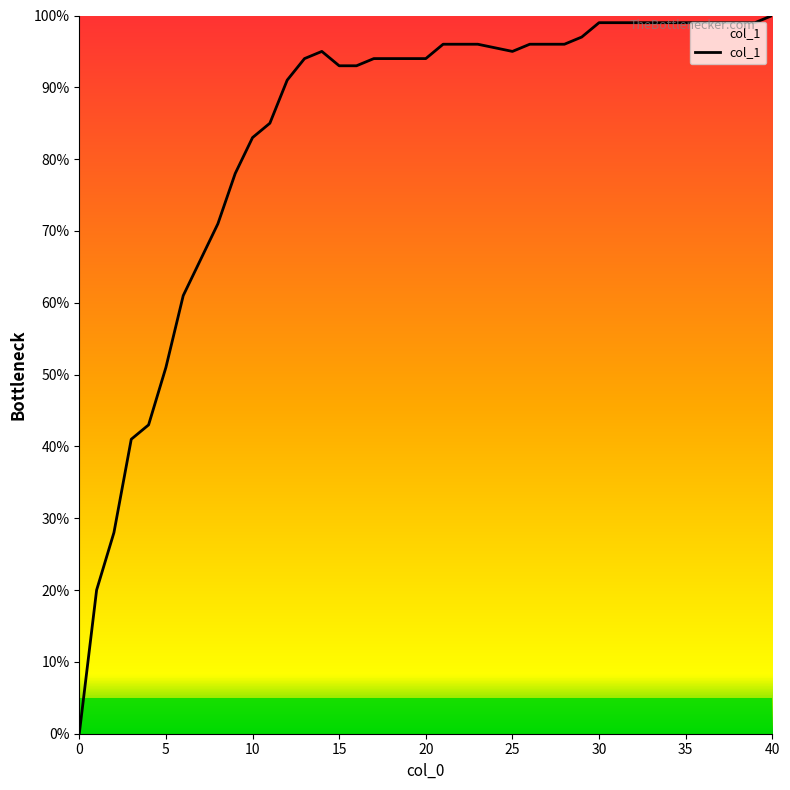

List the labels in order of value, largest first.

40, 30, 31, 32, 33, 34, 35, 36, 37, 38, 39, 29, 21, 22, 23, 26, 27, 28, 14, 25, 13, 17, 18, 19, 20, 15, 16, 12, 11, 10, 9, 8, 7, 6, 5, 4, 3, 2, 1, 0